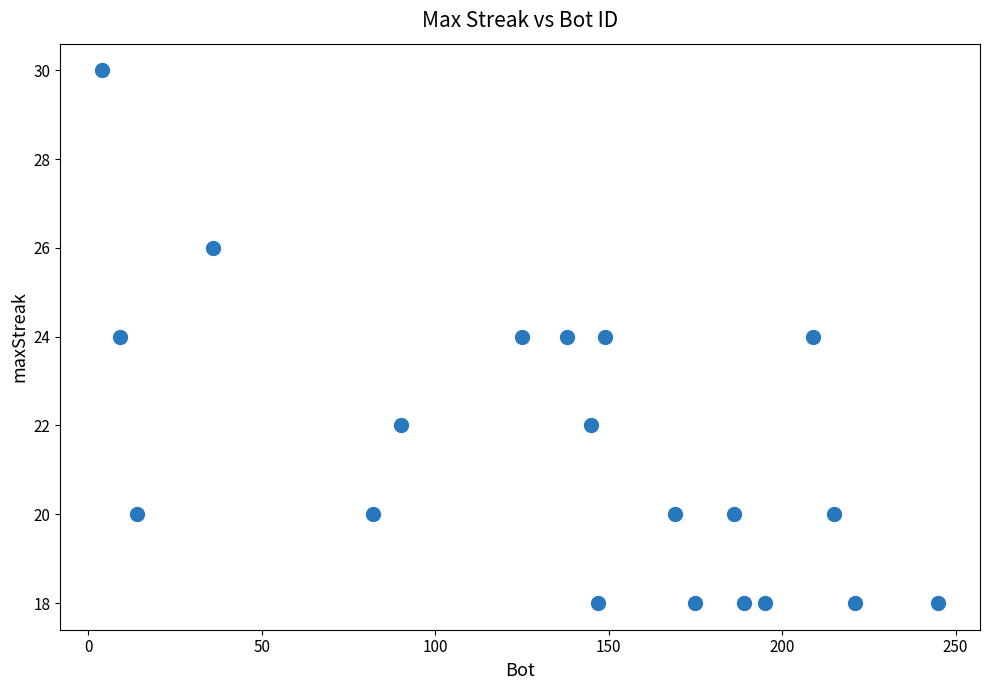

What is the range of X values (max minus min)?

241